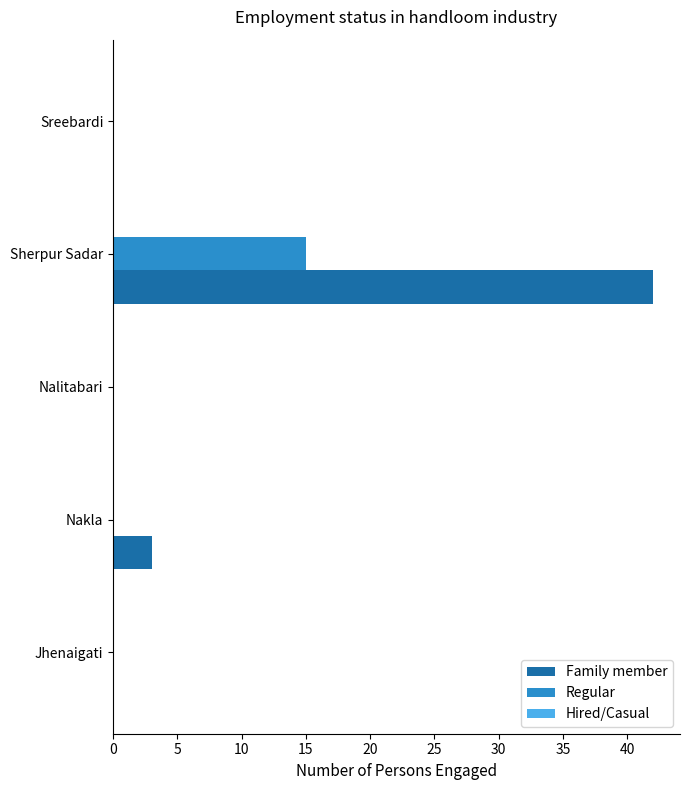

What is the sum of the Family member values at Sreebardi and Sherpur Sadar?

42